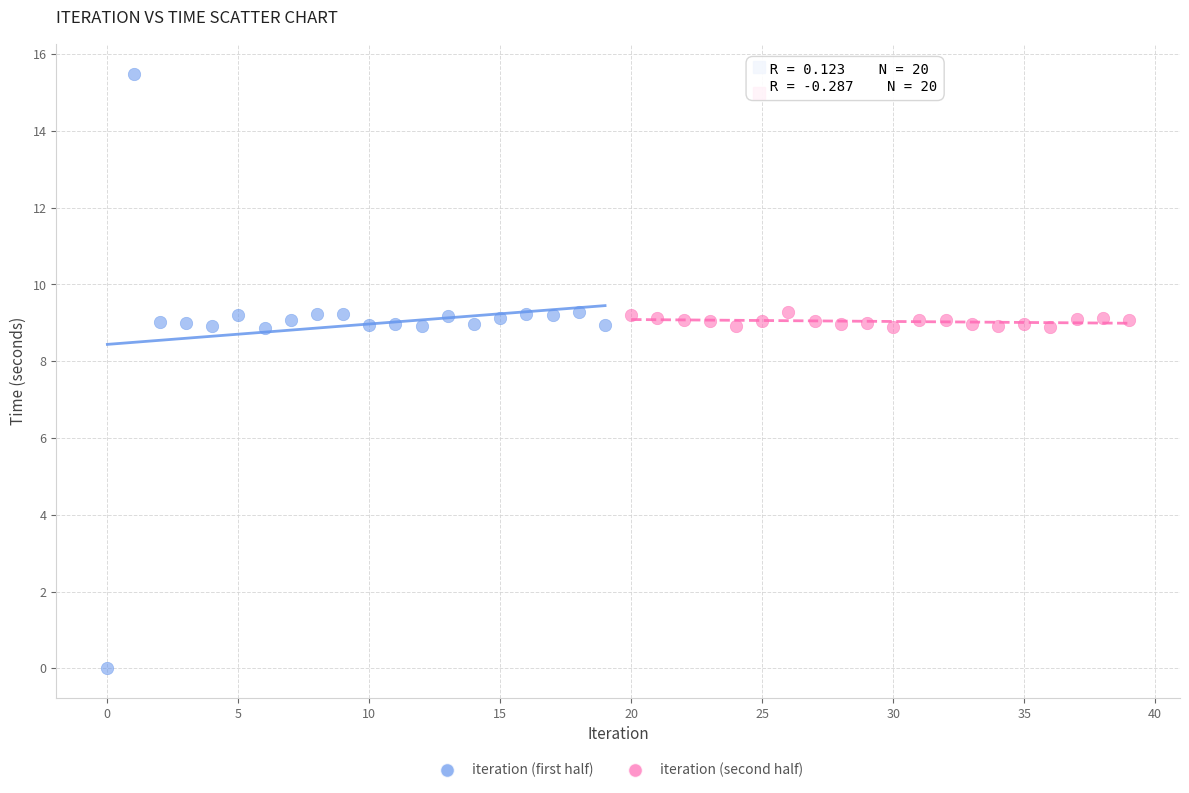

Which series contains the highest Y value?

iteration (first half)